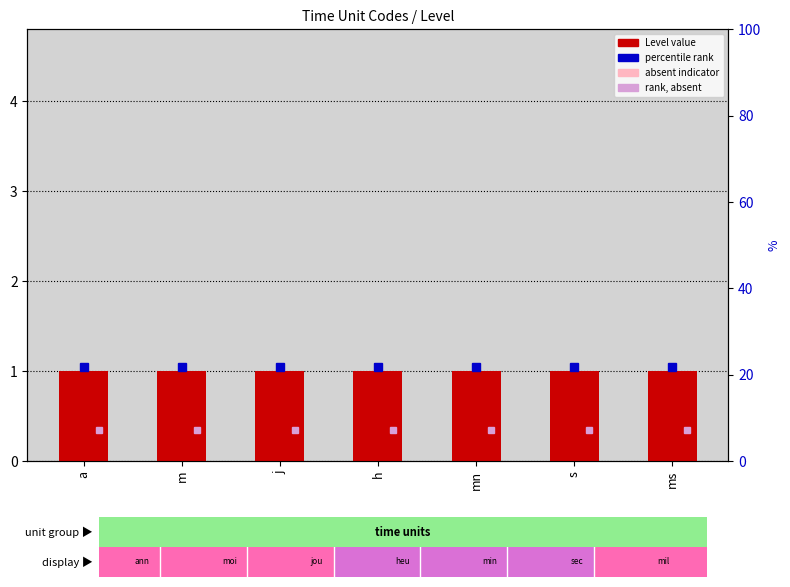

At how many categories does at least one series exceed 0?

7